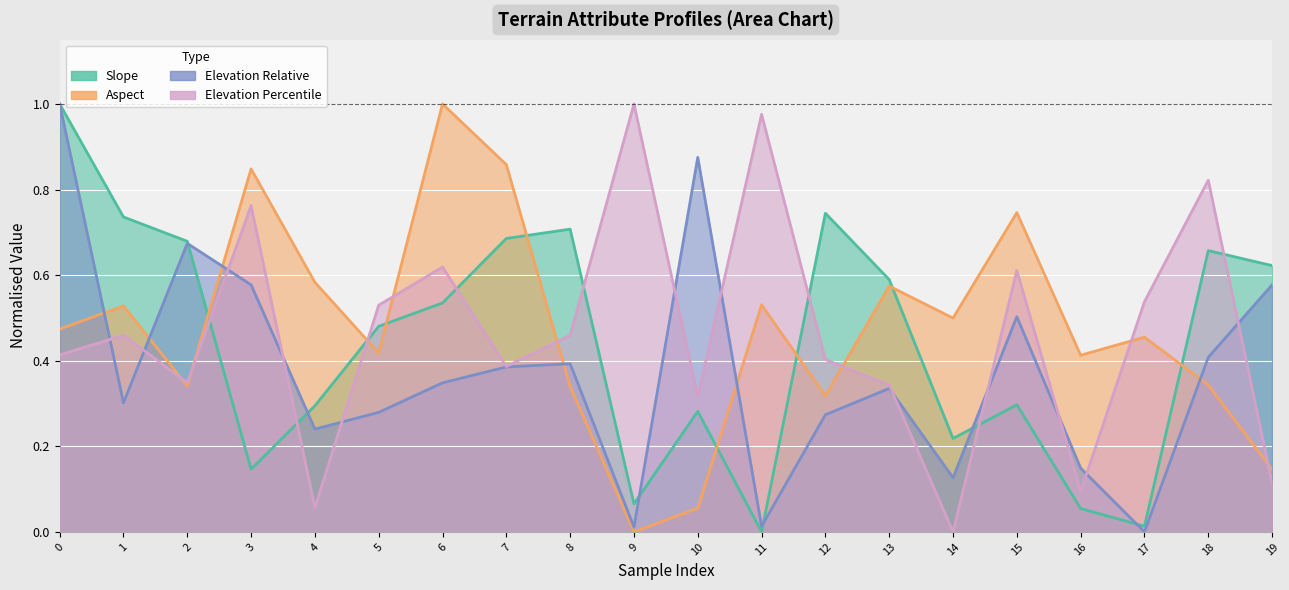

How many values in Aspect are above zero?

19